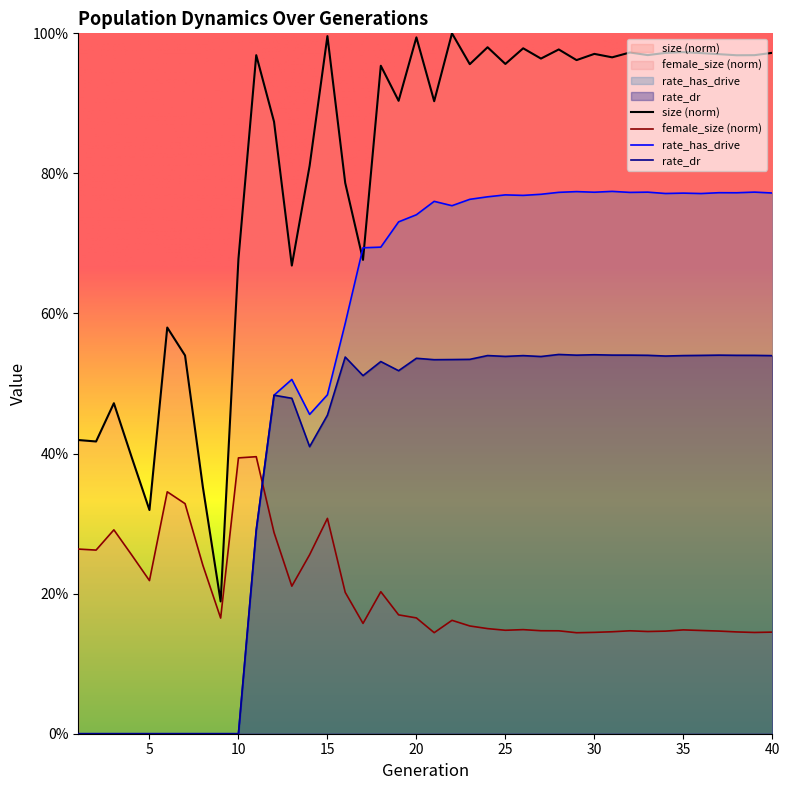

True or false: size and rate_dr cross at least once.

False